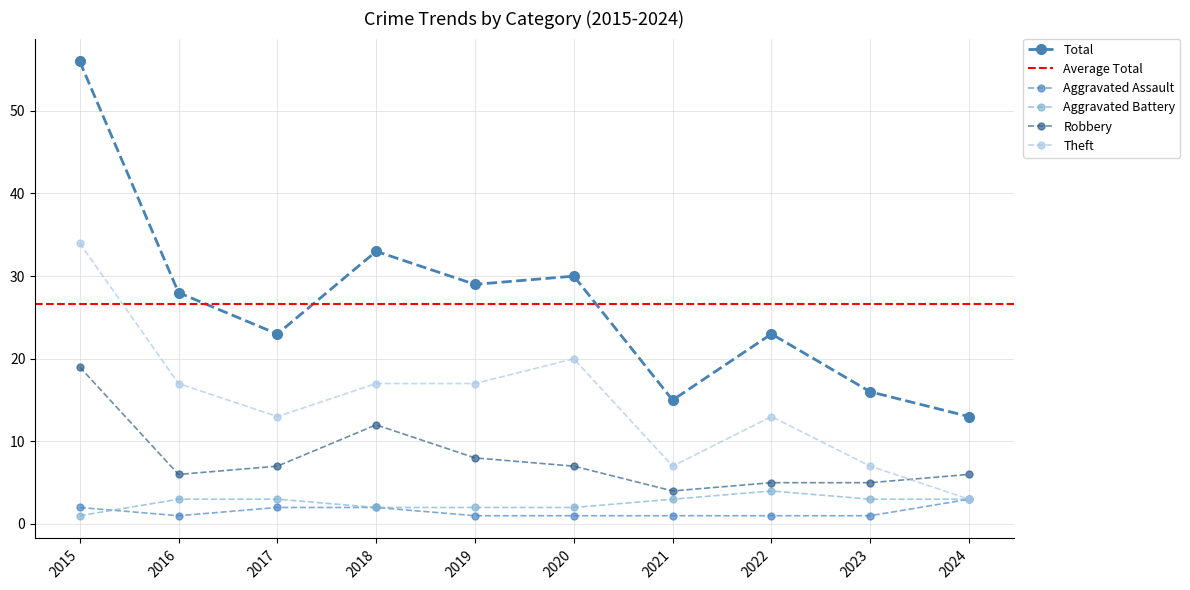

Between 2022 and 2017, which is larger?

2017